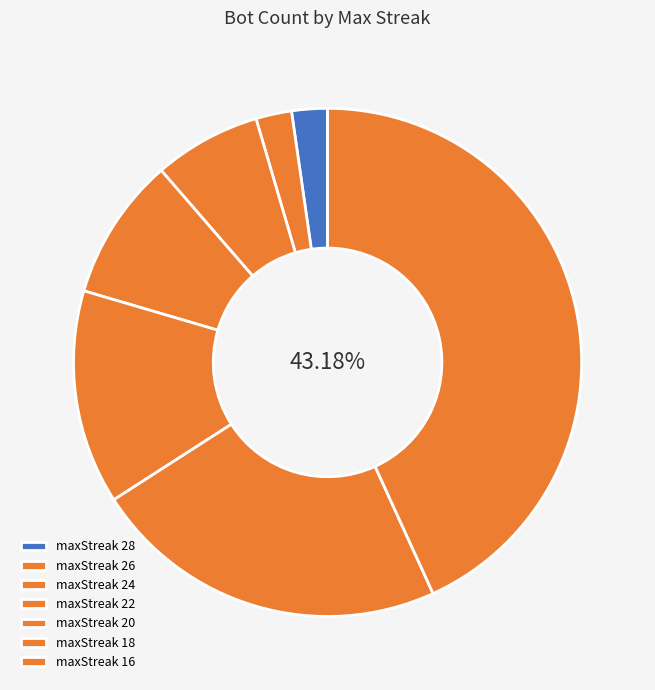

To the nearest percent, what is the average slice percentage?

14%